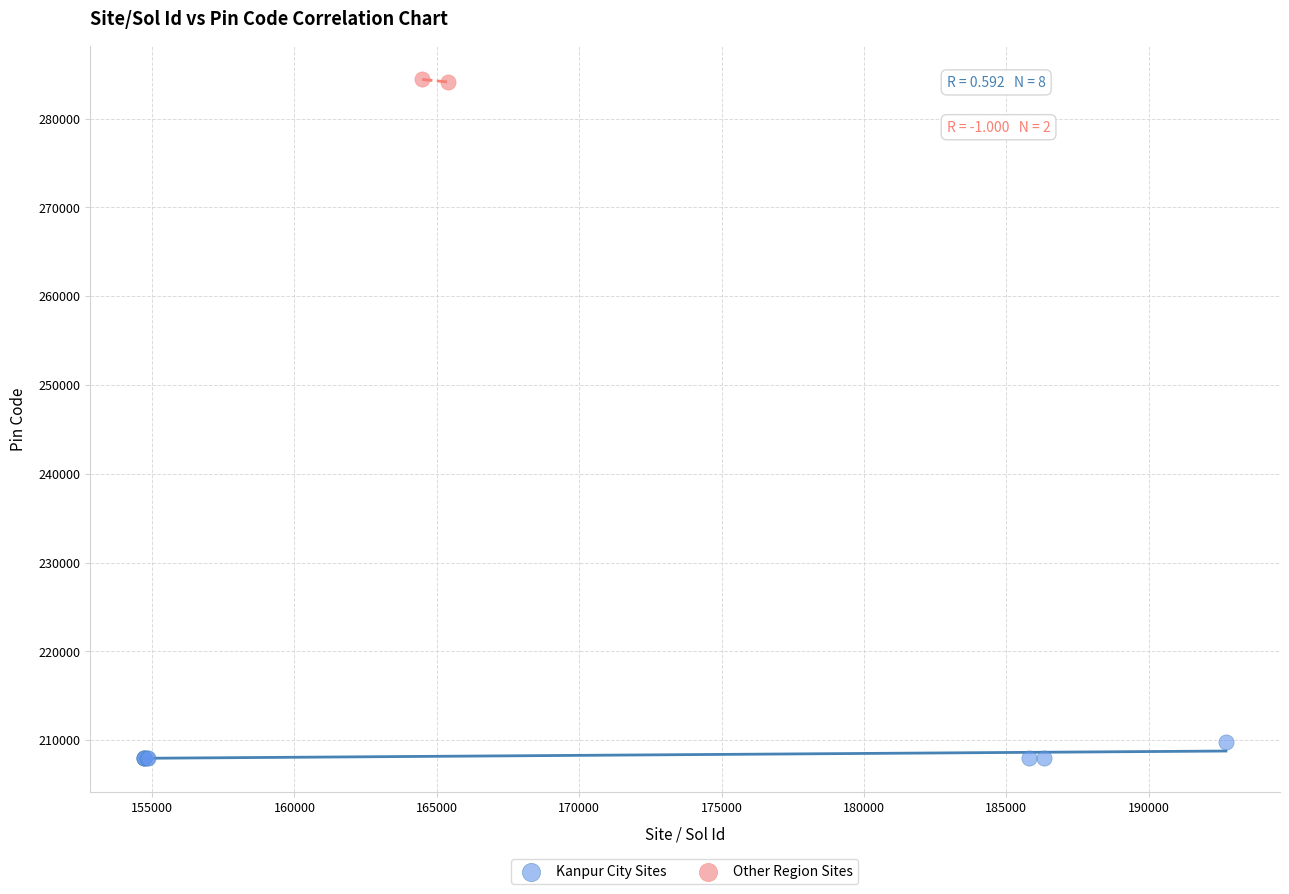

What are all the series names shown in the legend?

Kanpur City Sites, Other Region Sites